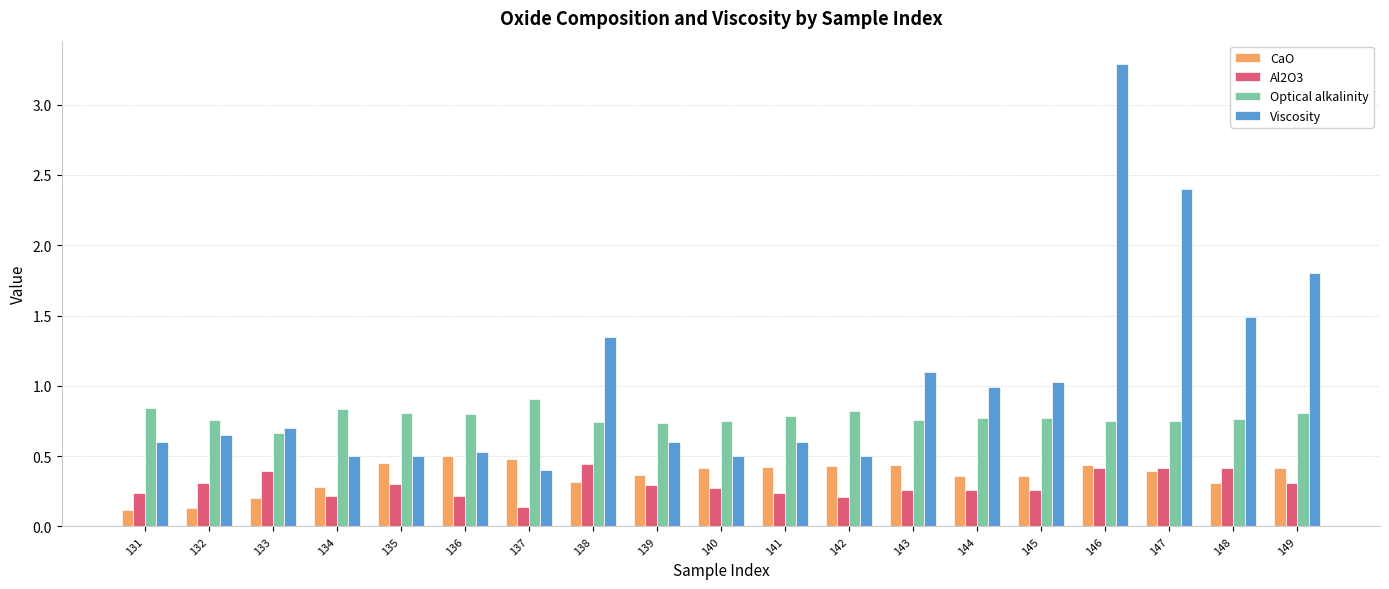

Is the value of Al2O3 at 133 greater than the value of Viscosity at 134?

No